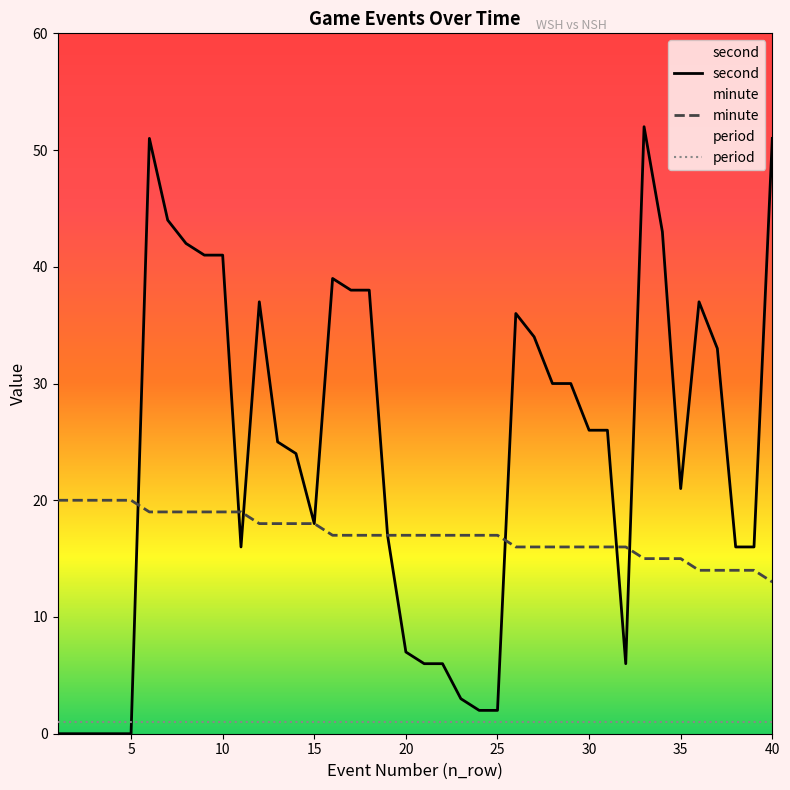

What is the sum of all minute values?

682